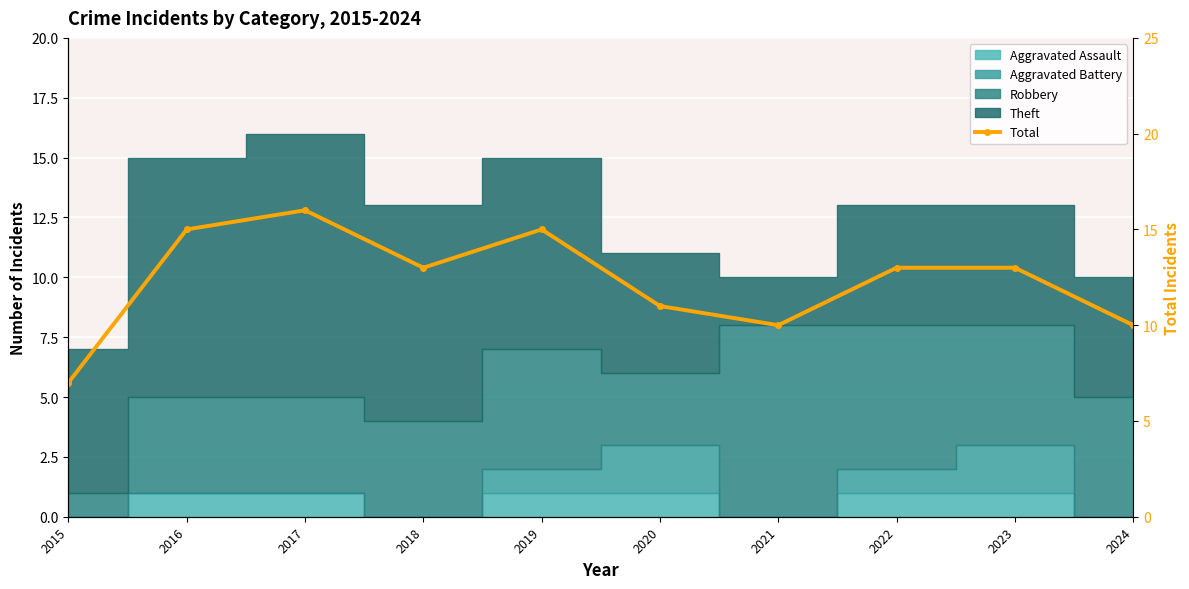

How many data points are above 13?

3